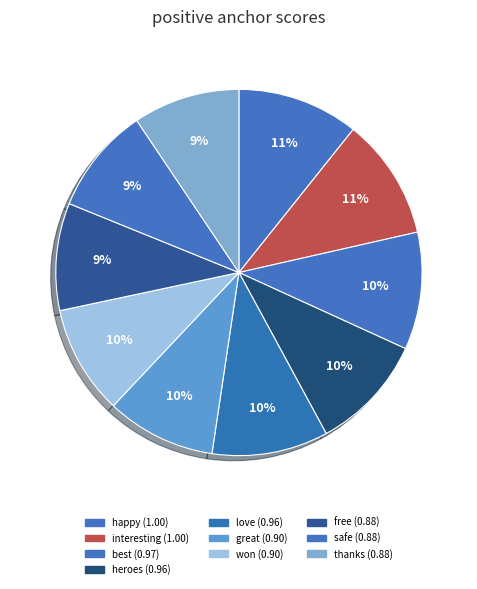

What is the change in value from heroes to thanks?

-0.1